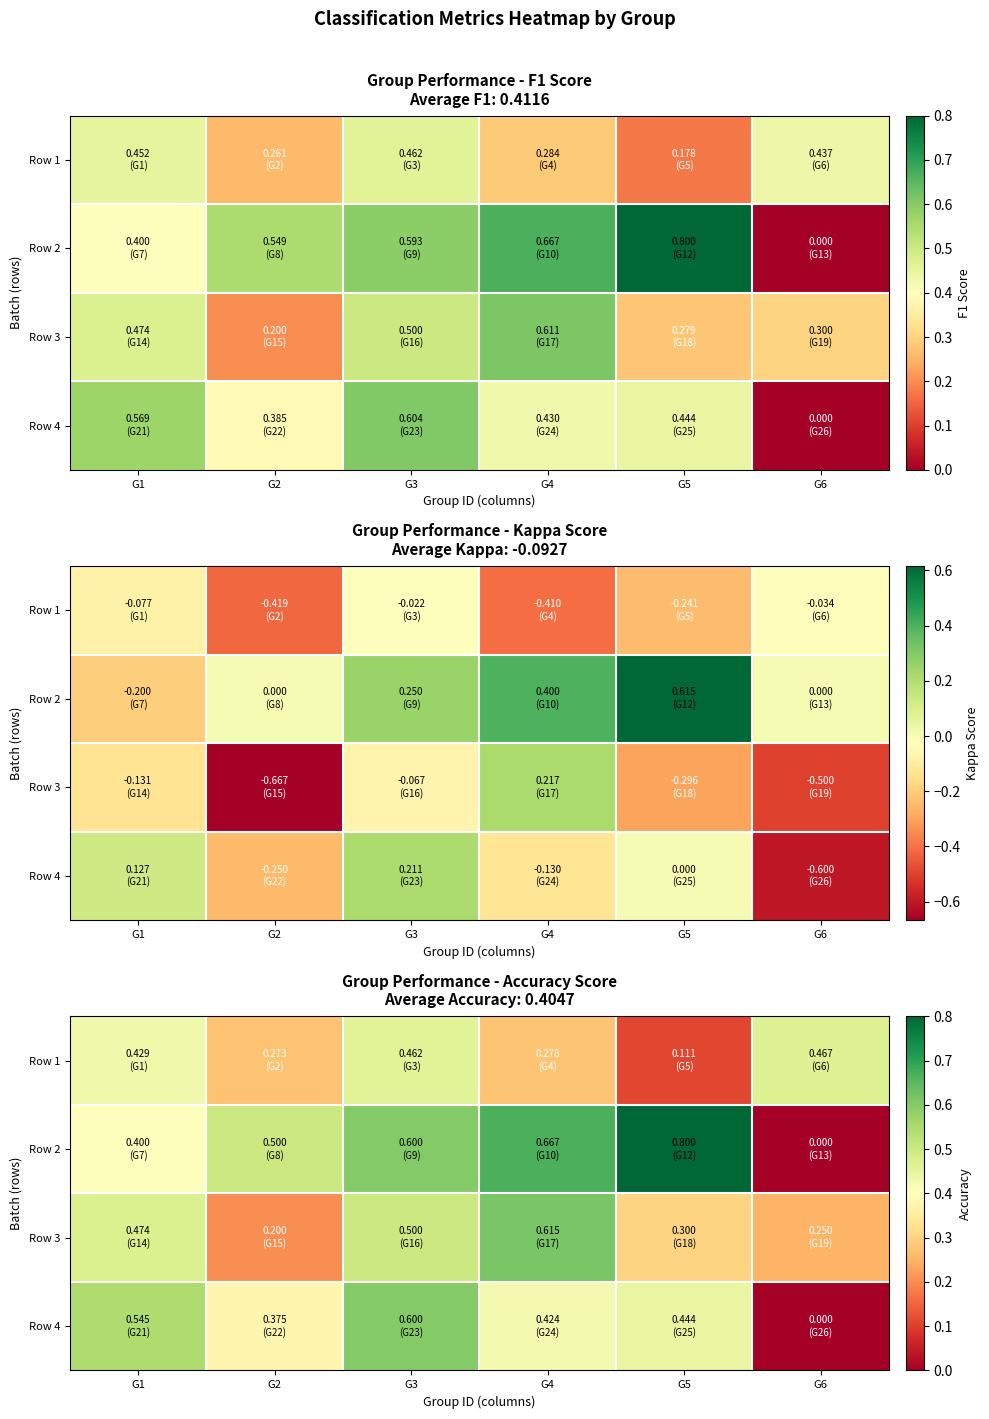

What is the total value across all series at G3?

2.2